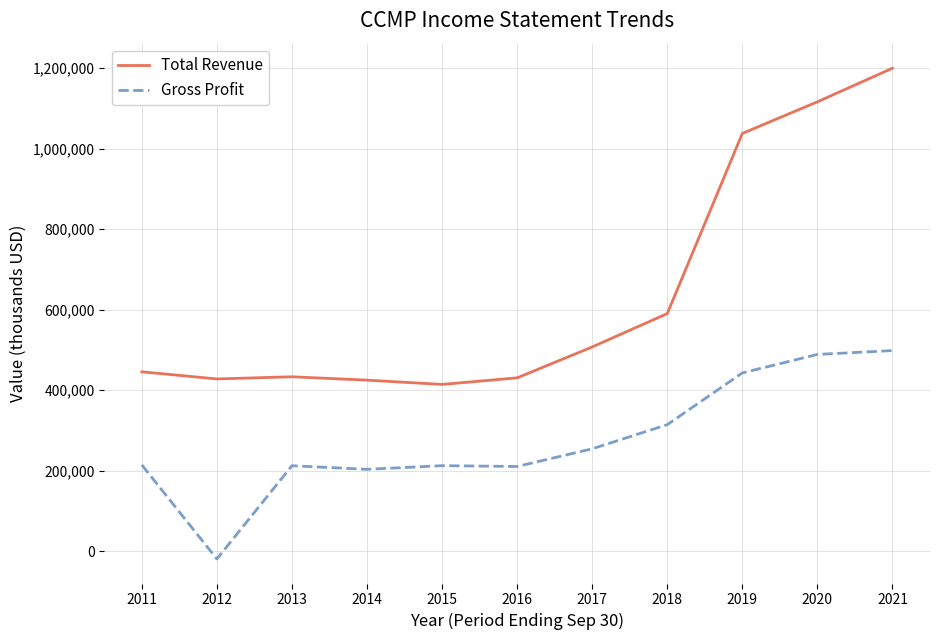

Count the number of data series in this chart.

2